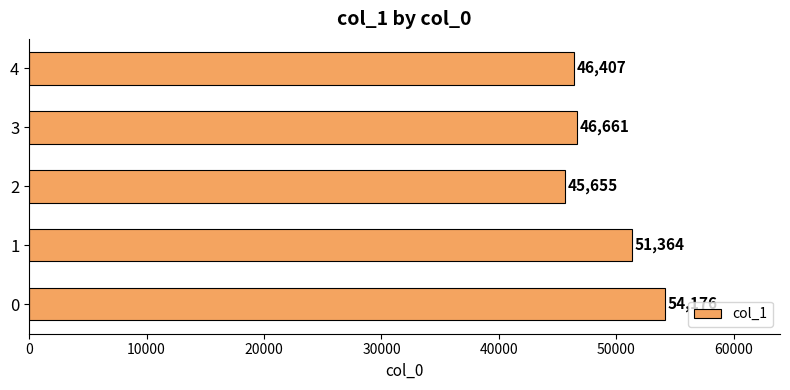

Reading bottom to top, transcribe all the data shown in this chart.

0=54176	1=51364	2=45655	3=46661	4=46407